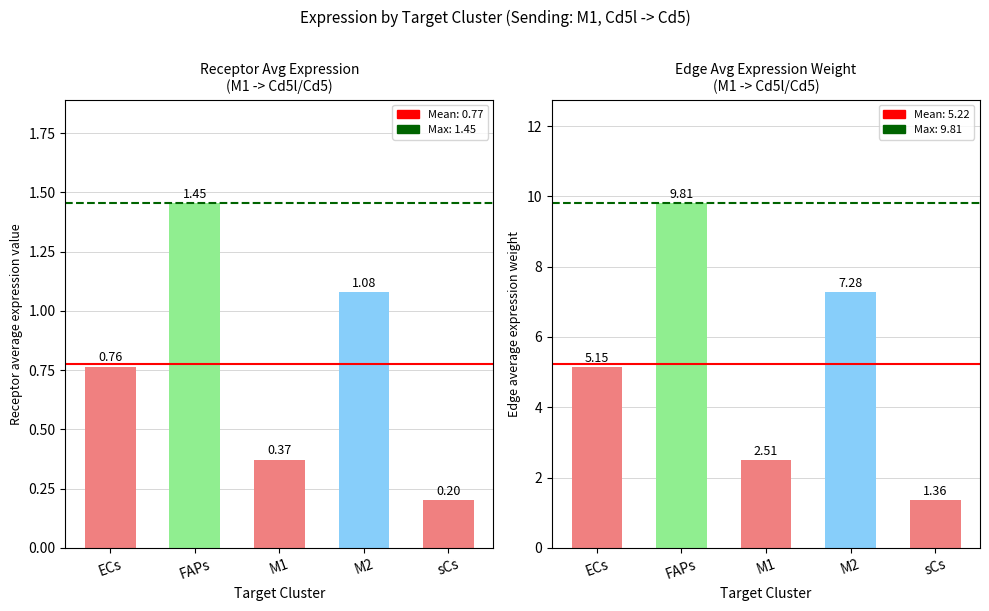

What is the label of the 4th bar from the left?

M2